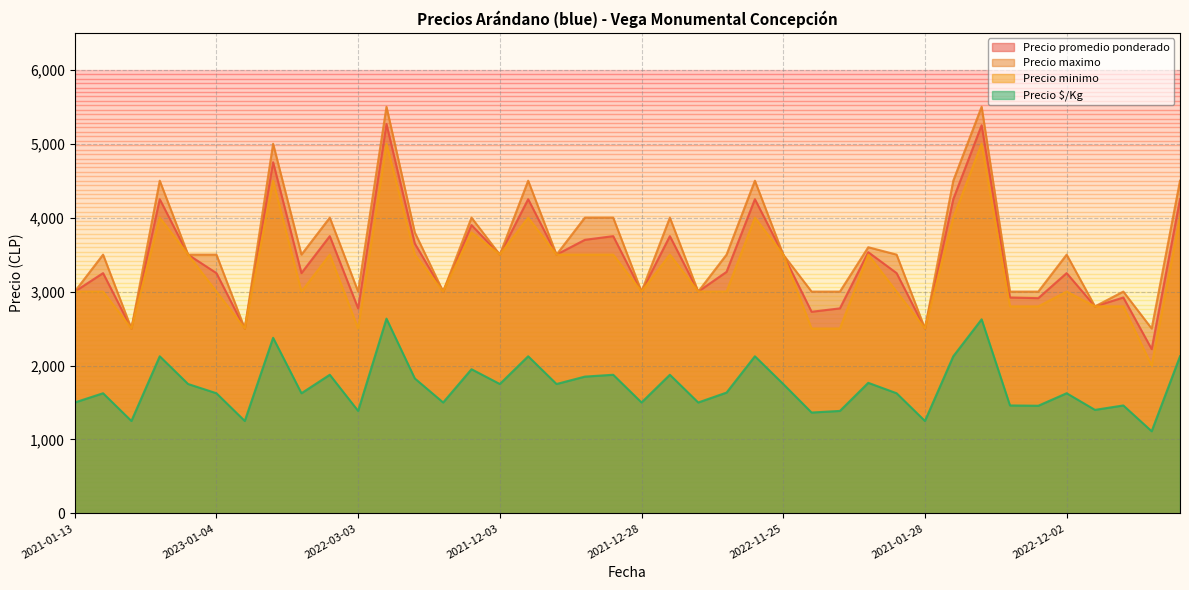

Reading left to right, extract all data points from this chart.

Precio promedio ponderado: 3000	3250	2500	4250	3500	3250	2500	4750	3250	3750	2773	5267	3650	3000	3900	3500	4250	3500	3700	3750	3000	3750	3000	3267	4250	3500	2727	2773	3533	3250	2500	4250	5250	2920	2911	3250	2800	2920	2222	4250
Precio maximo: 3000	3500	2500	4500	3500	3500	2500	5000	3500	4000	3000	5500	3800	3000	4000	3500	4500	3500	4000	4000	3000	4000	3000	3500	4500	3500	3000	3000	3600	3500	2500	4500	5500	3000	3000	3500	2800	3000	2500	4500
Precio minimo: 3000	3000	2500	4000	3500	3000	2500	4500	3000	3500	2500	5000	3500	3000	3800	3500	4000	3500	3500	3500	3000	3500	3000	3000	4000	3500	2500	2500	3500	3000	2500	4000	5000	2800	2800	3000	2800	2800	2000	4000
Precio $/Kg: 1500	1625	1250	2125	1750	1625	1250	2375	1625	1875	1386	2634	1825	1500	1950	1750	2125	1750	1850	1875	1500	1875	1500	1634	2125	1750	1364	1386	1766	1625	1250	2125	2625	1460	1456	1625	1400	1460	1111	2125